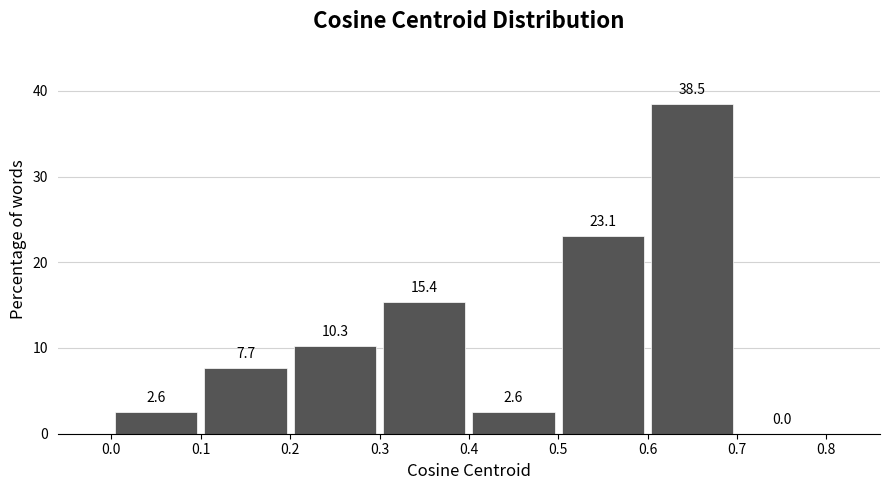

Reading left to right, transcribe this chart: for each bar, give the range it covers on the x-axis and its height.

0.0 to 0.1: 2.6
0.1 to 0.2: 7.7
0.2 to 0.3: 10.3
0.3 to 0.4: 15.4
0.4 to 0.5: 2.6
0.5 to 0.6: 23.1
0.6 to 0.7: 38.5
0.7 to 0.8: 0.0